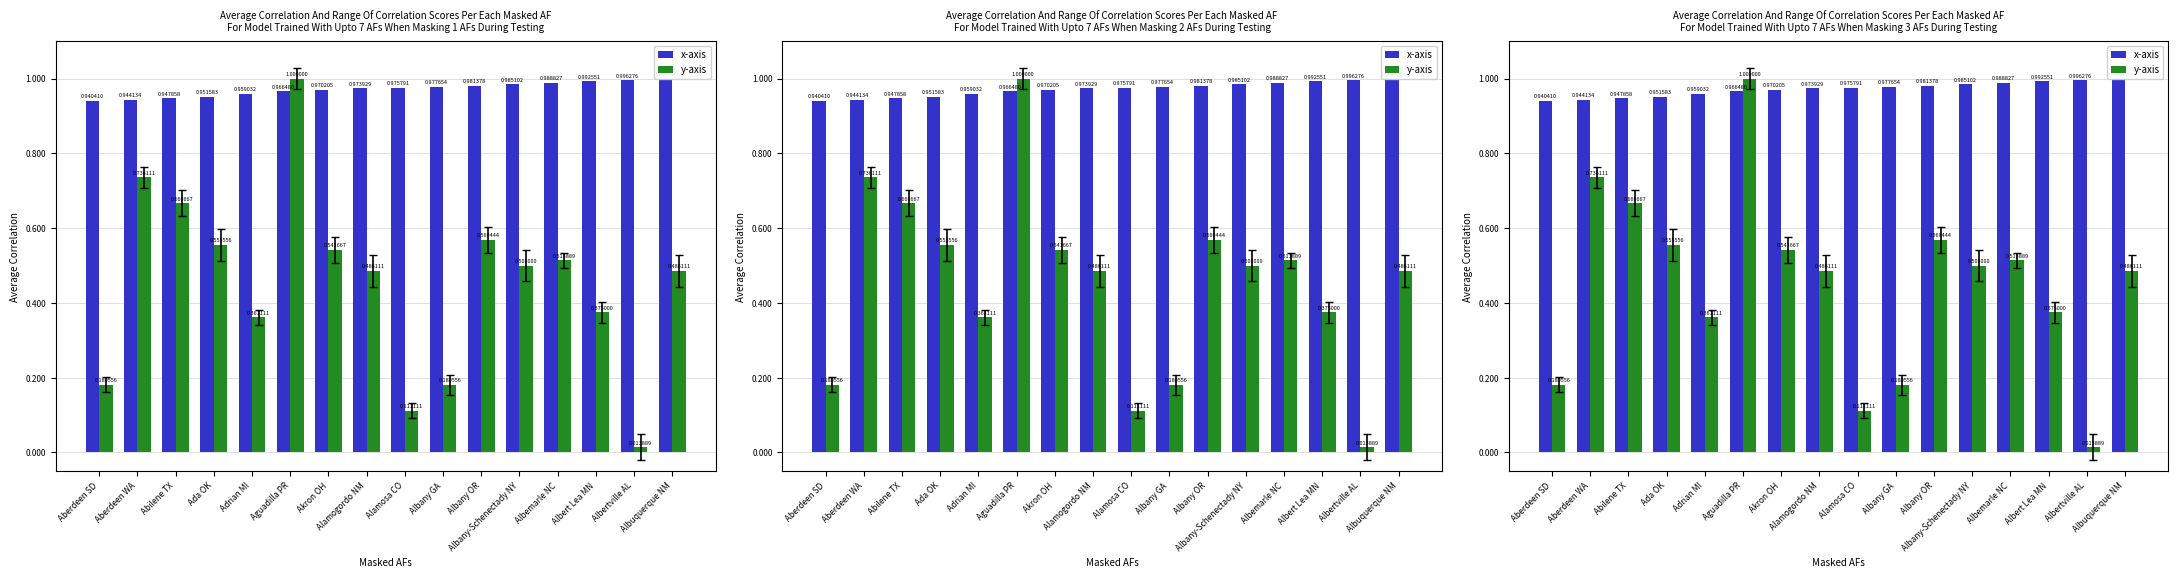

What are all the series names shown in the legend?

x-axis, y-axis